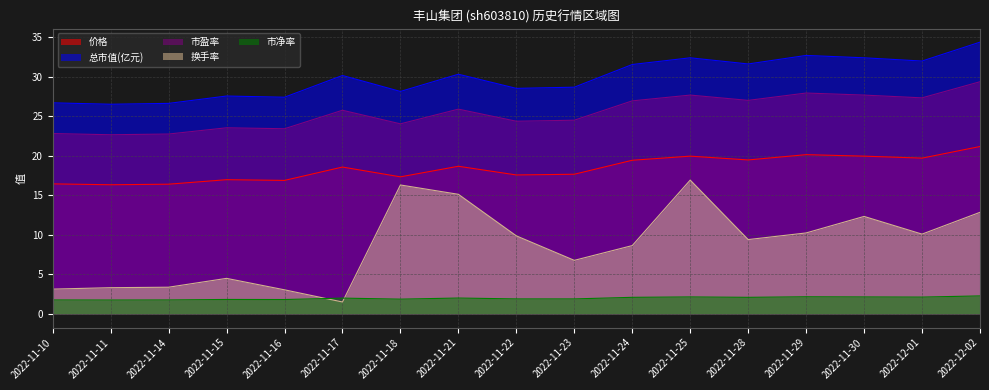

What is the average value of the 市盈率 series?

25.5